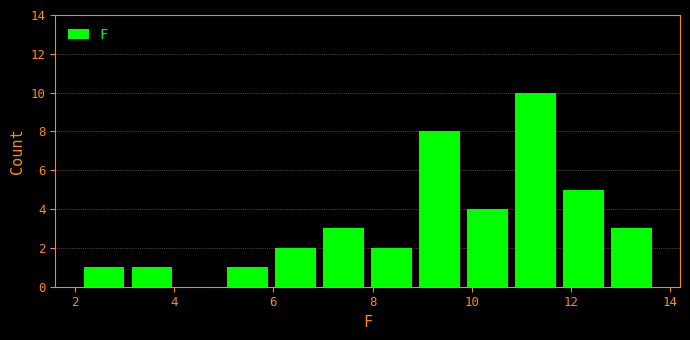

Over which range of the x-axis is the bar tallest?

10.8 to 11.8